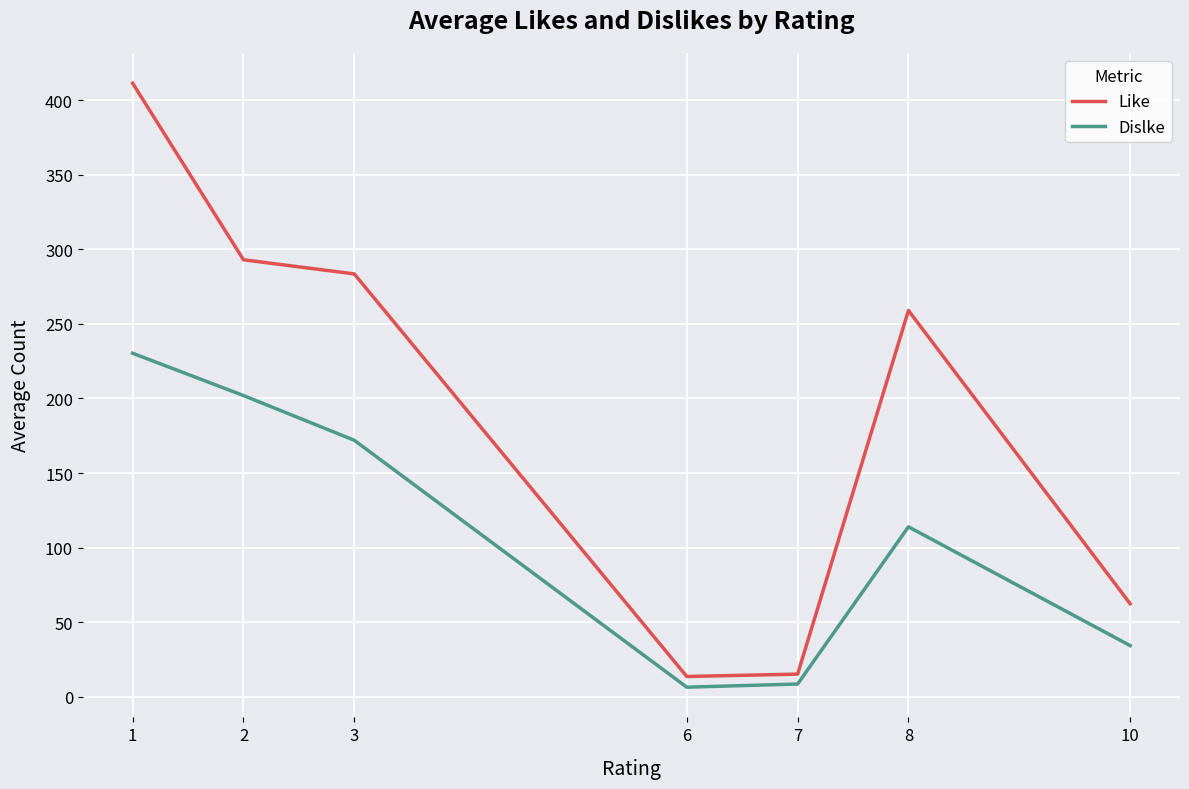

True or false: Like and Dislke intersect in this chart.

False